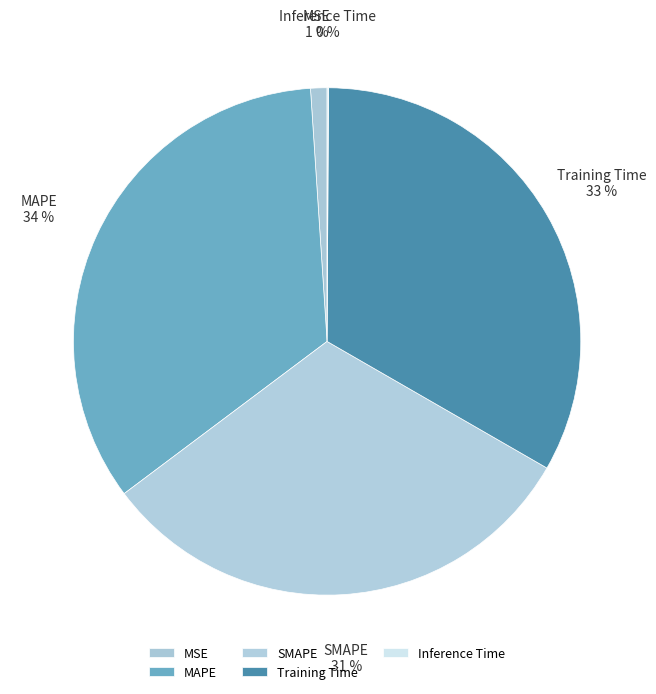

To the nearest percent, what is the difference between the largest and smallest slice percentages?

34%